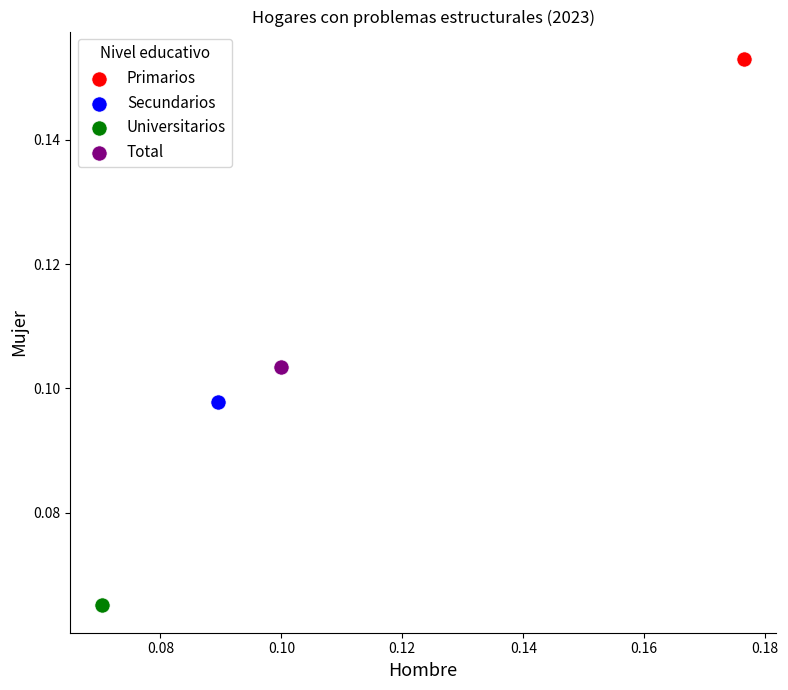

Which series reaches the maximum Y coordinate?

Primarios